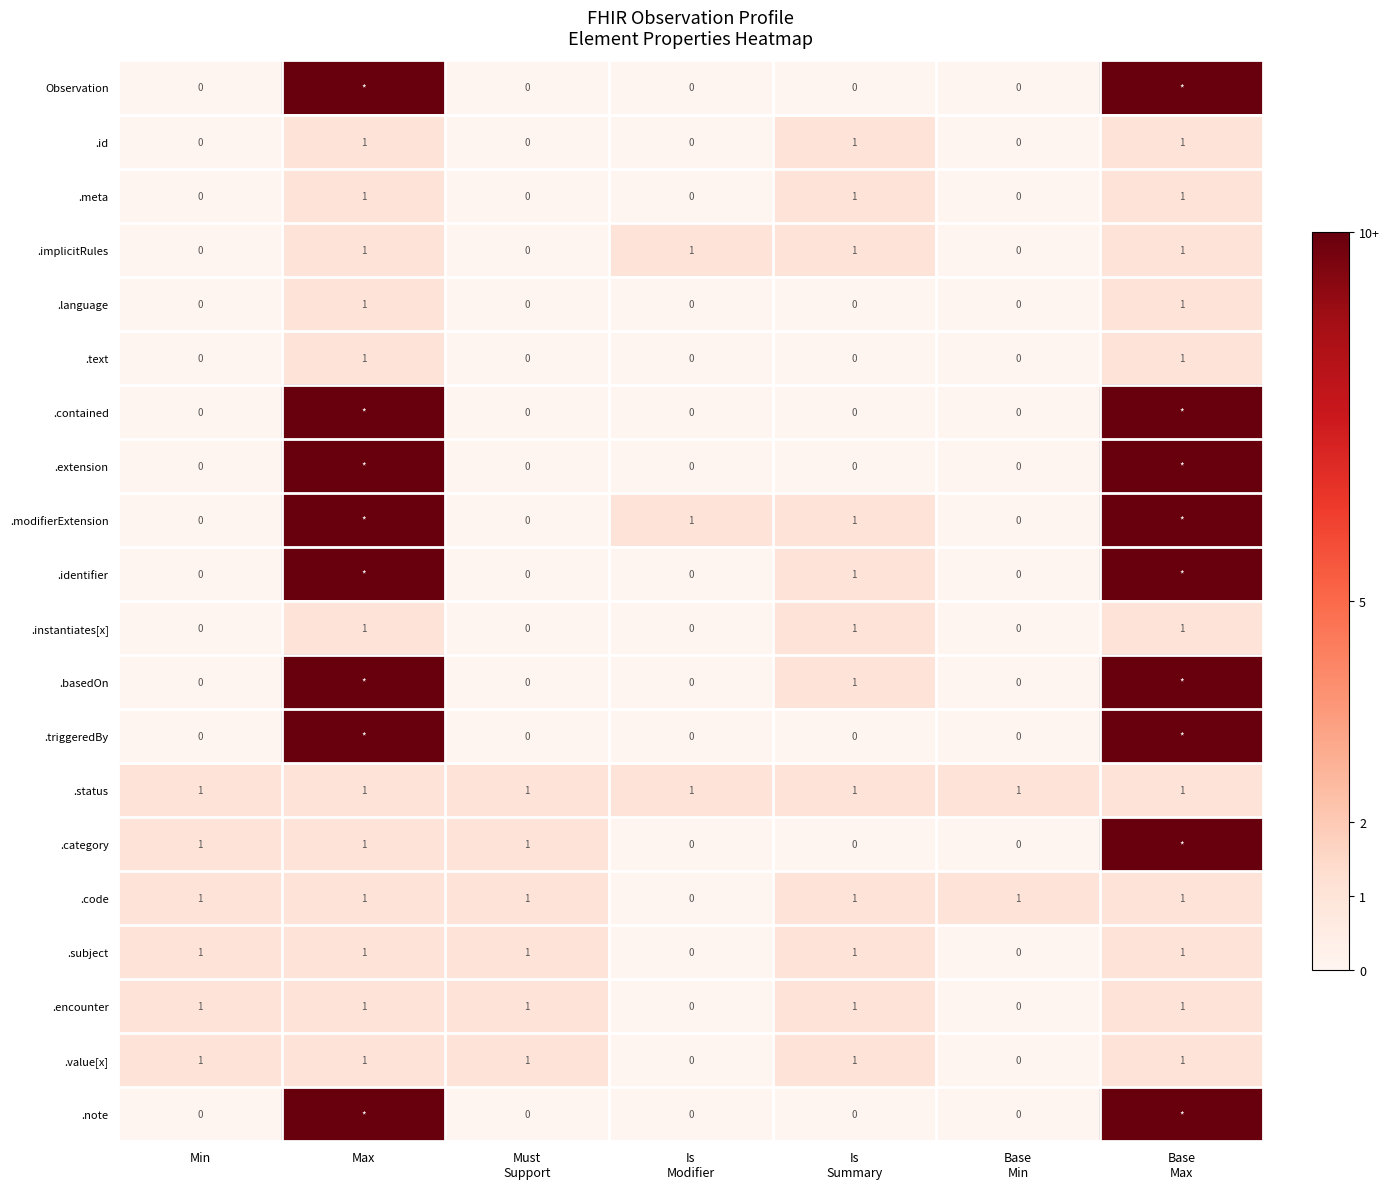

Which label corresponds to the largest value in the chart?

Max